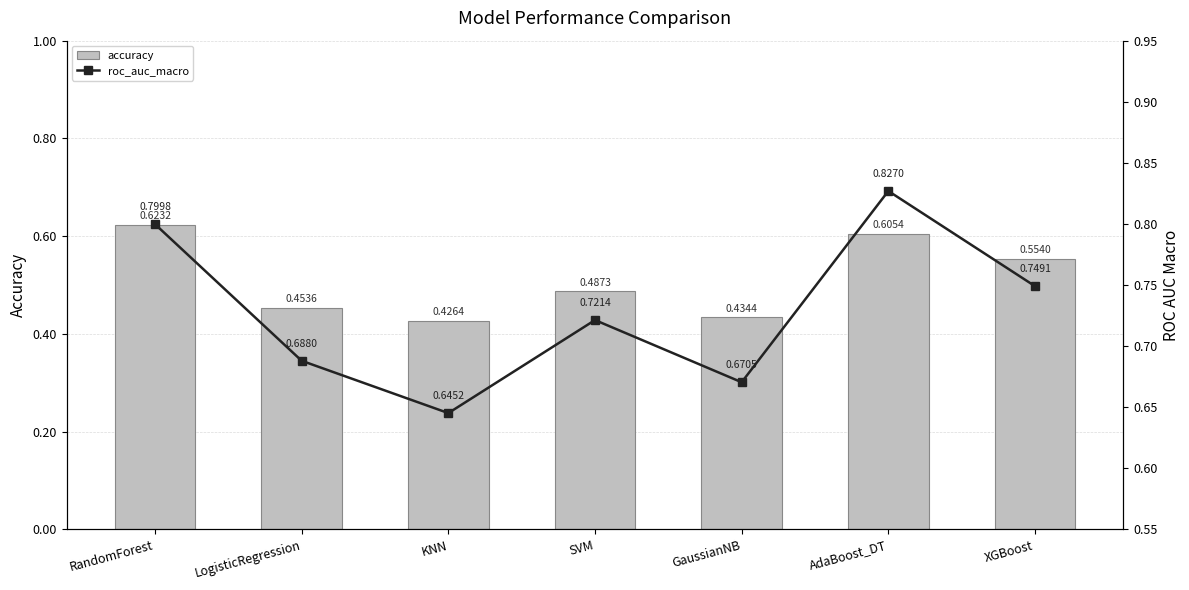

At which label does accuracy reach its peak?

RandomForest